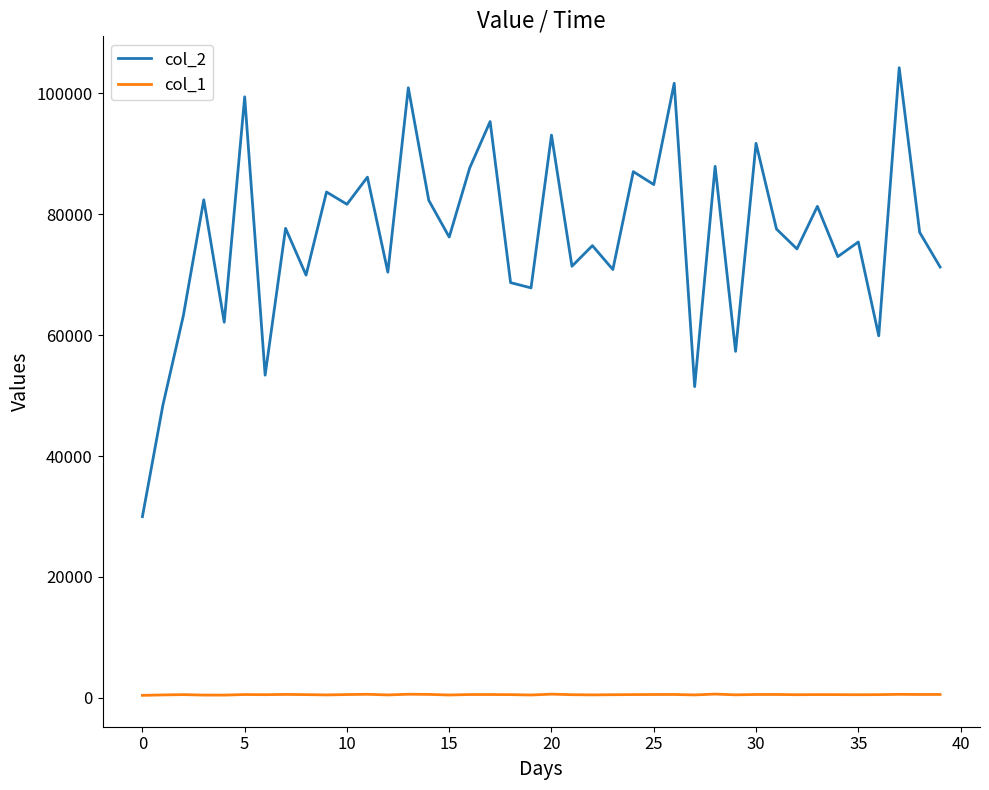

Which series has the largest total across all categories?

col_2